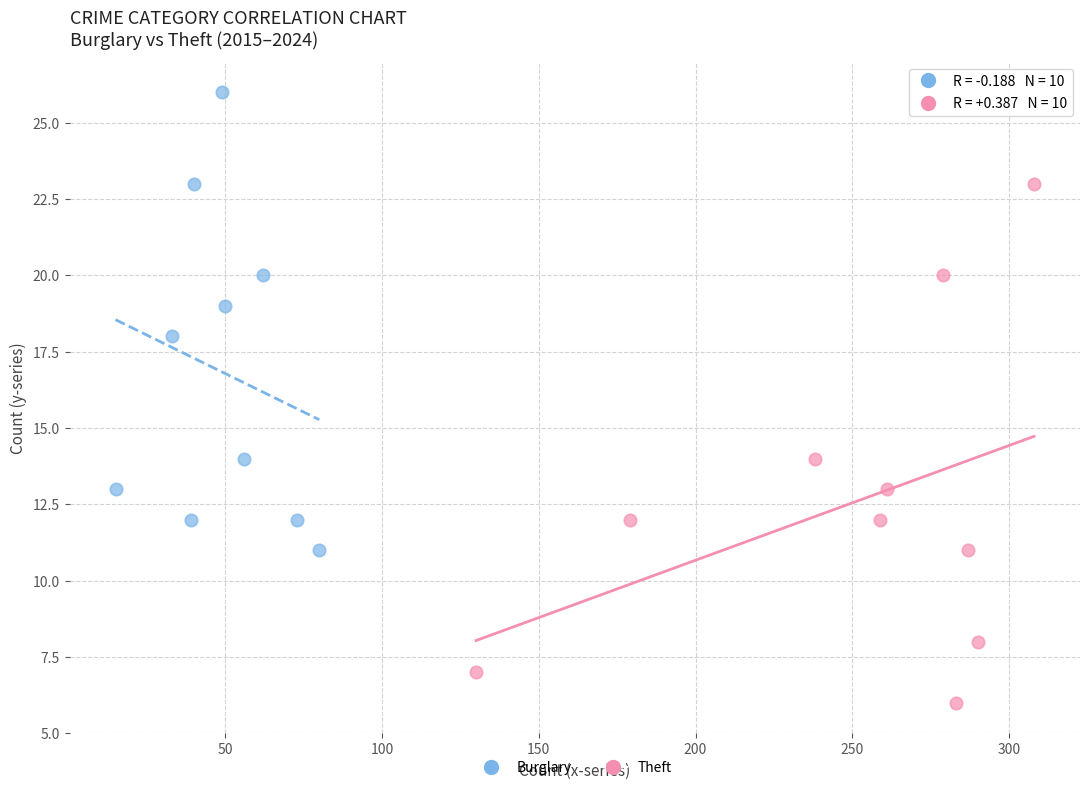

Which series has the widest spread of Y values?

Theft